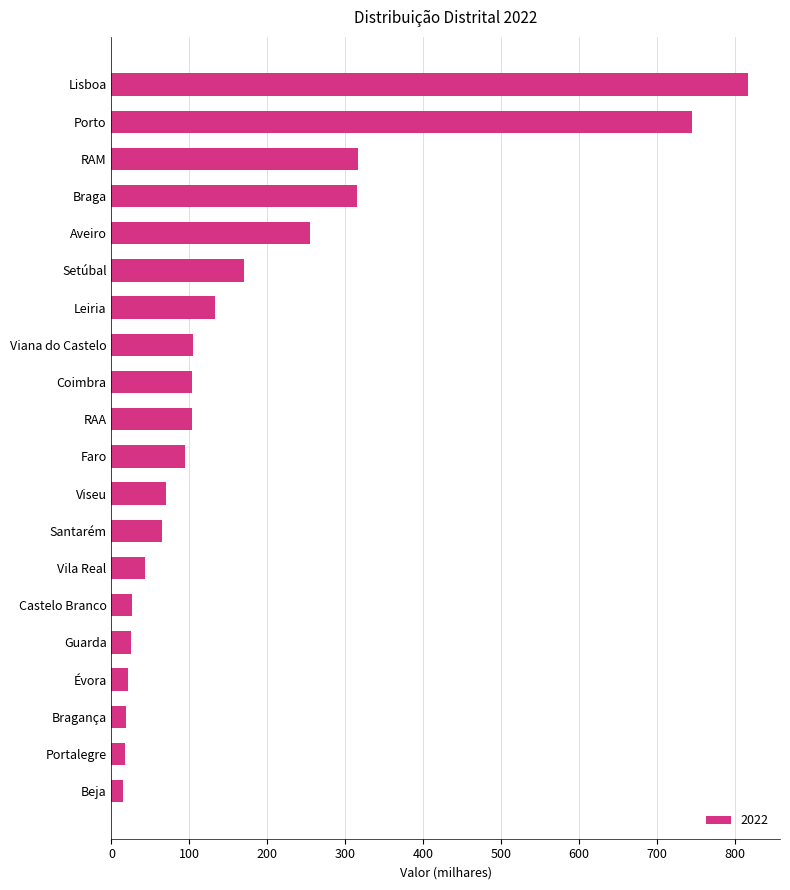

What is the minimum value shown in the chart?

14.3